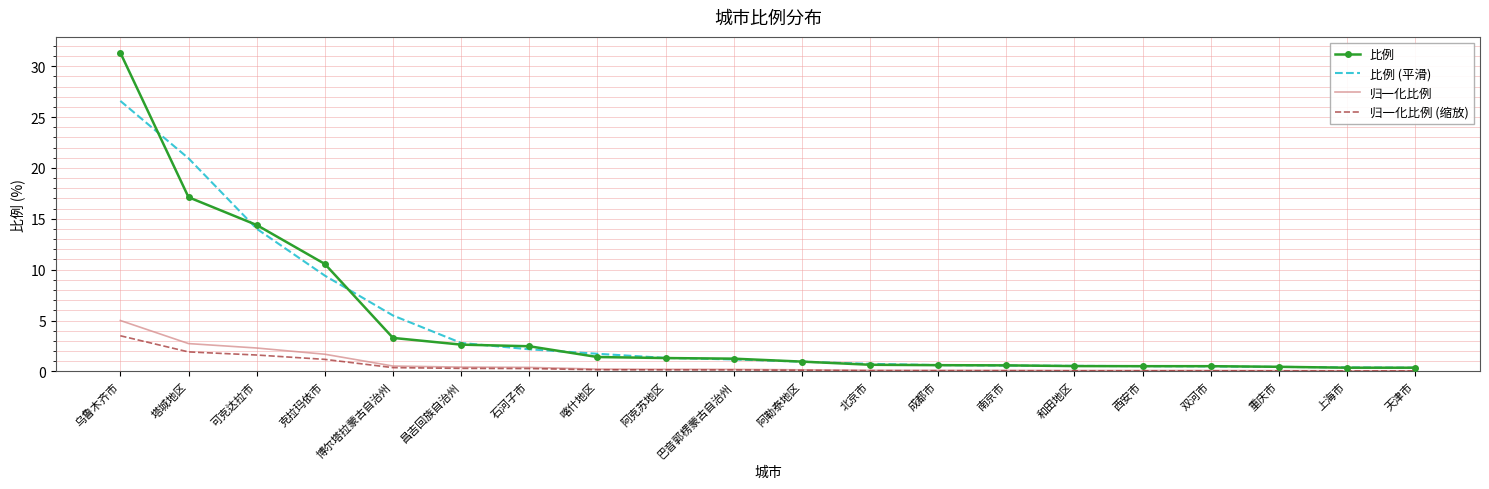

Which series has the largest range (max minus min)?

比例